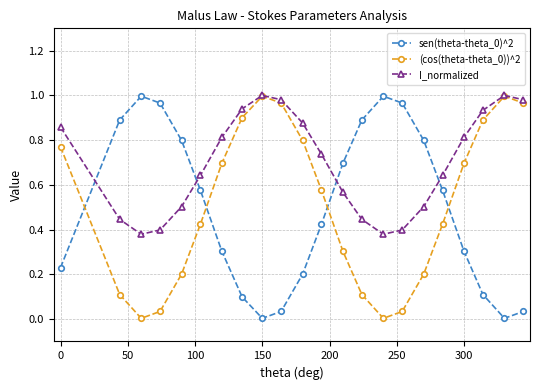

How many intersections are there between sen(theta-theta_0)^2 and I_normalized?

4